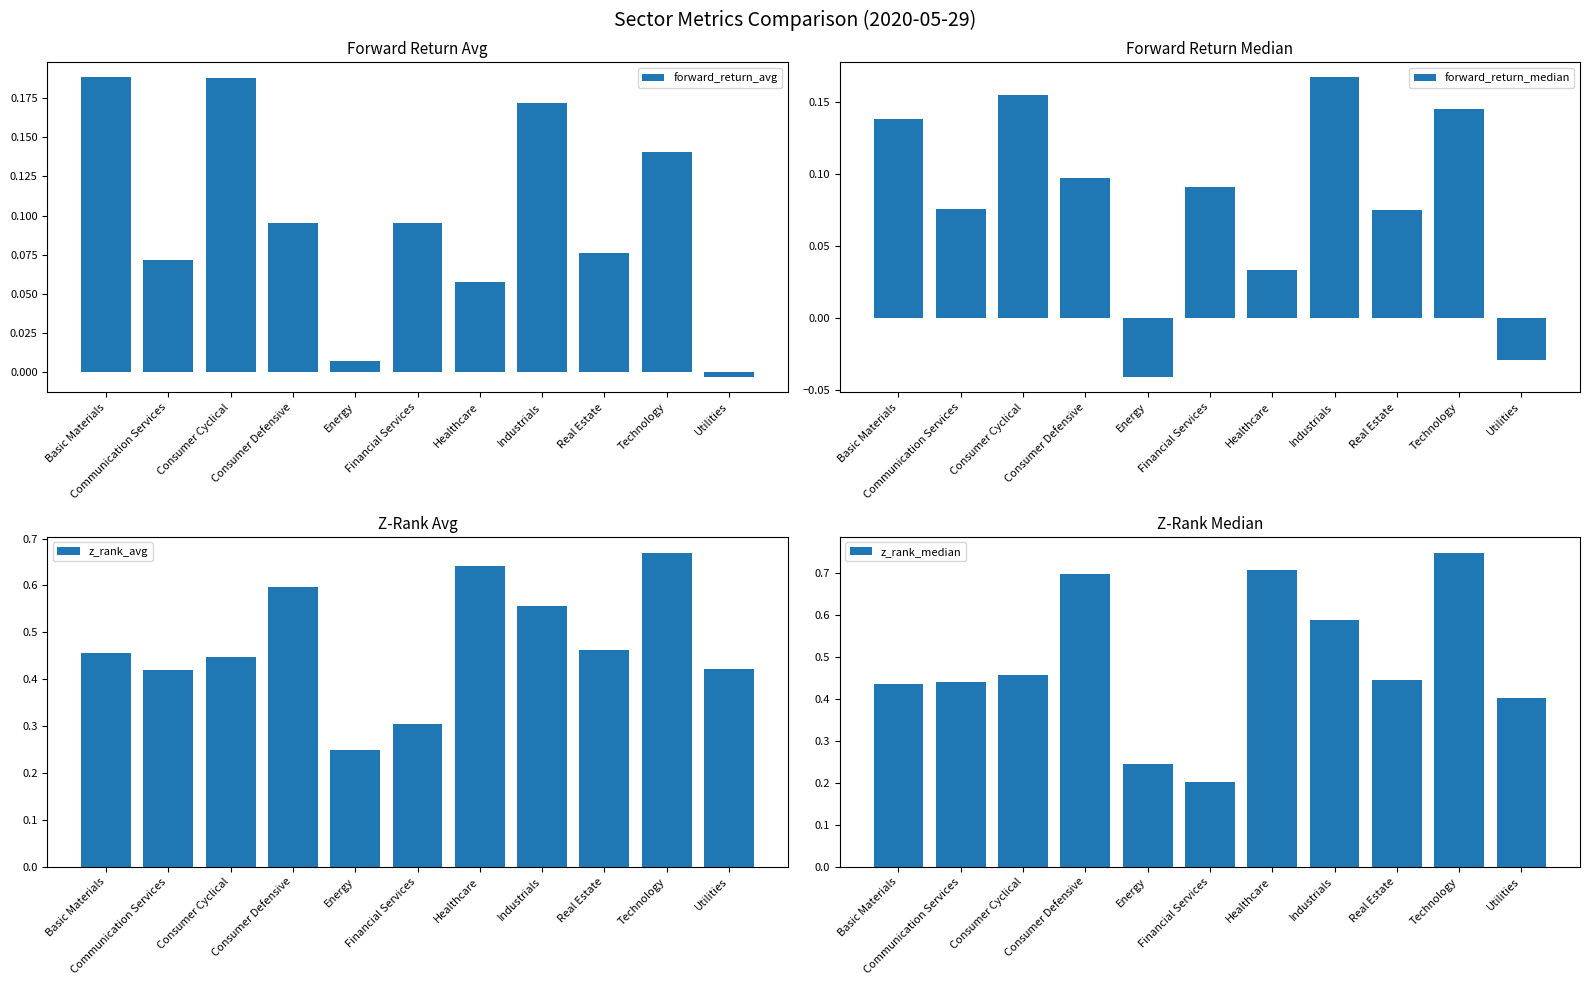

What are all the series names shown in the legend?

forward_return_avg, forward_return_median, z_rank_avg, z_rank_median